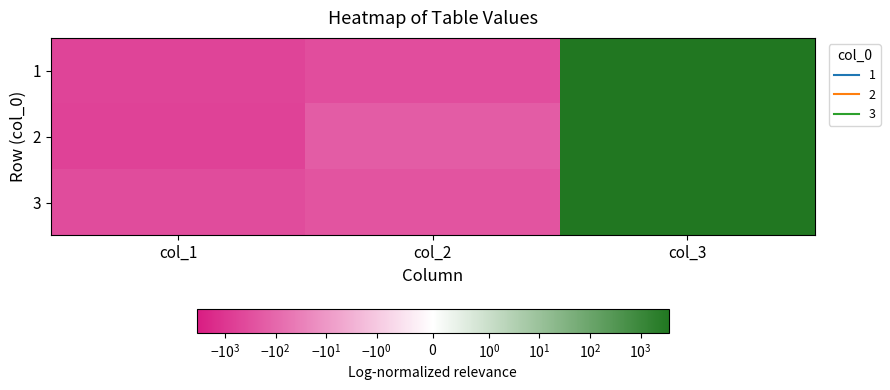

Which label corresponds to the largest value in the chart?

col_3